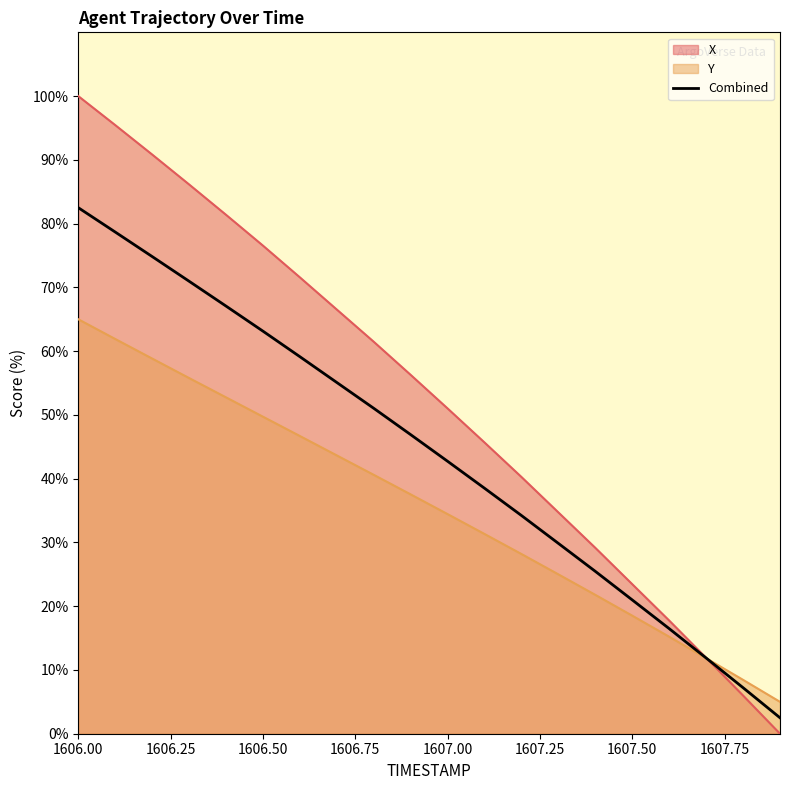

Which series has the widest spread of values?

X